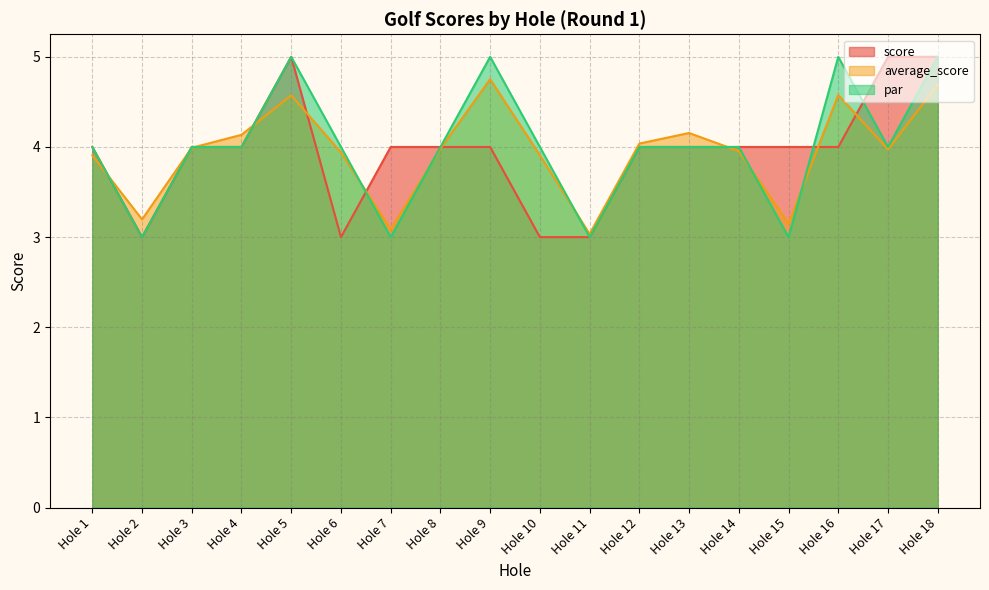

How many intersections are there between score and average_score?

10